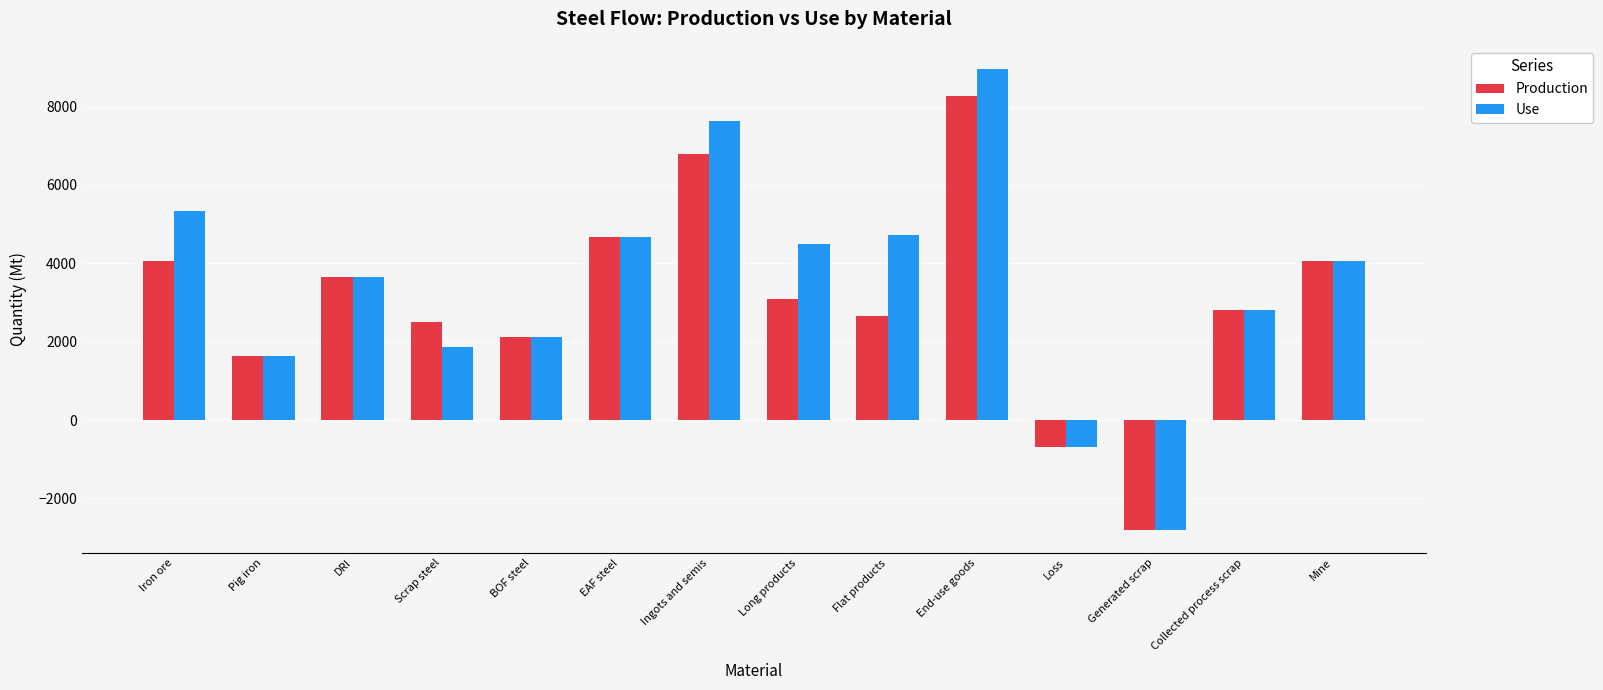

List the series in order of their overall mean, lowest first.

Production, Use